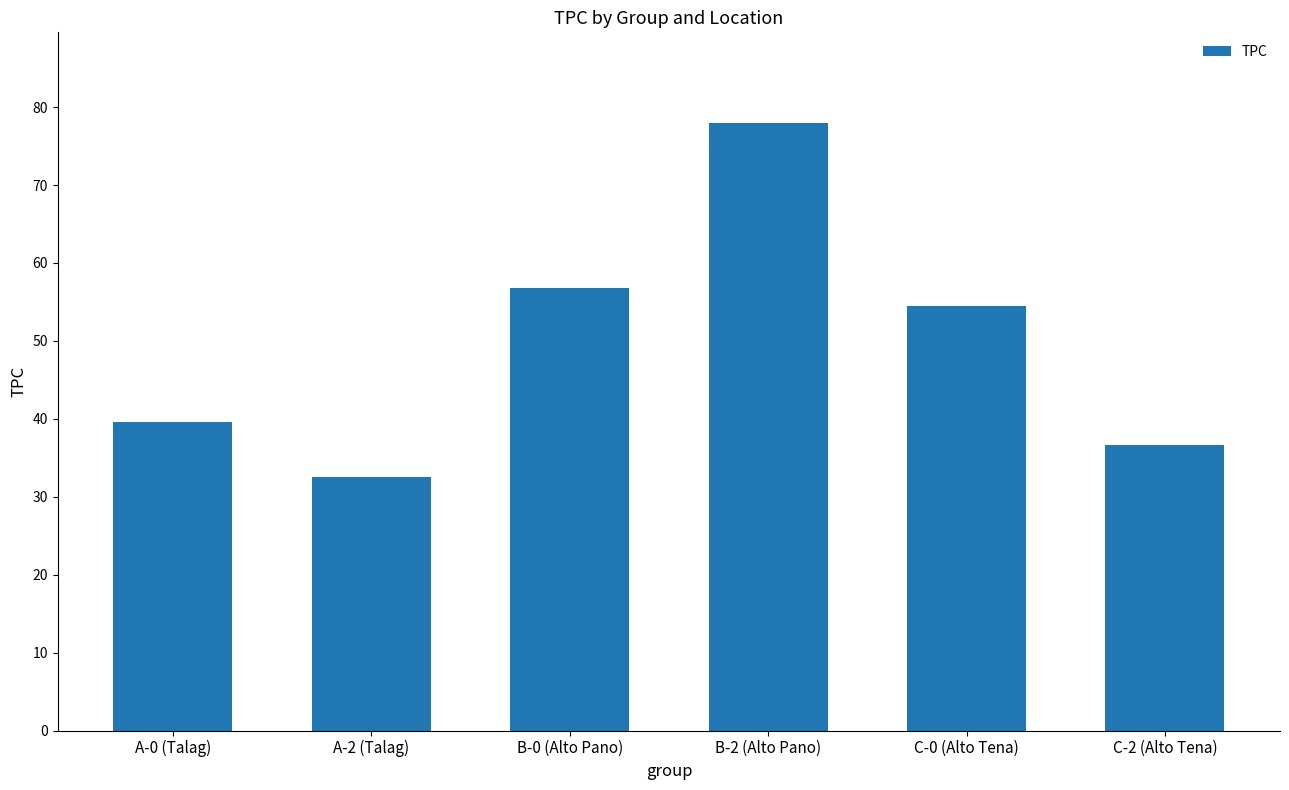

What is the ratio of the value at A-2 (Talag) to the value at C-0 (Alto Tena)?

0.6